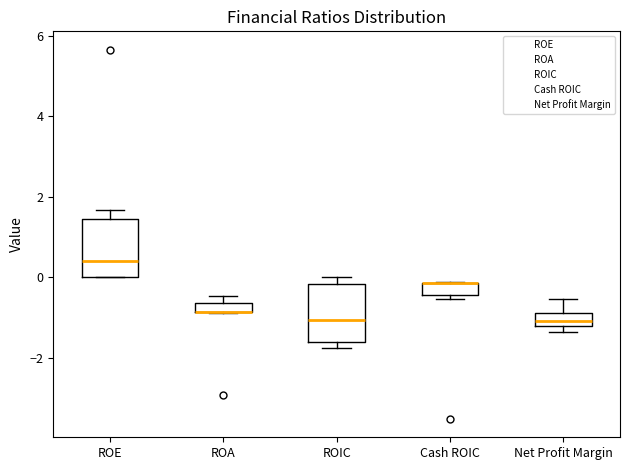

Where is the upper edge of the box for ROIC on the y-axis? The values are not printed on the chart, so give them approximately, as read against the axis.

-0.2